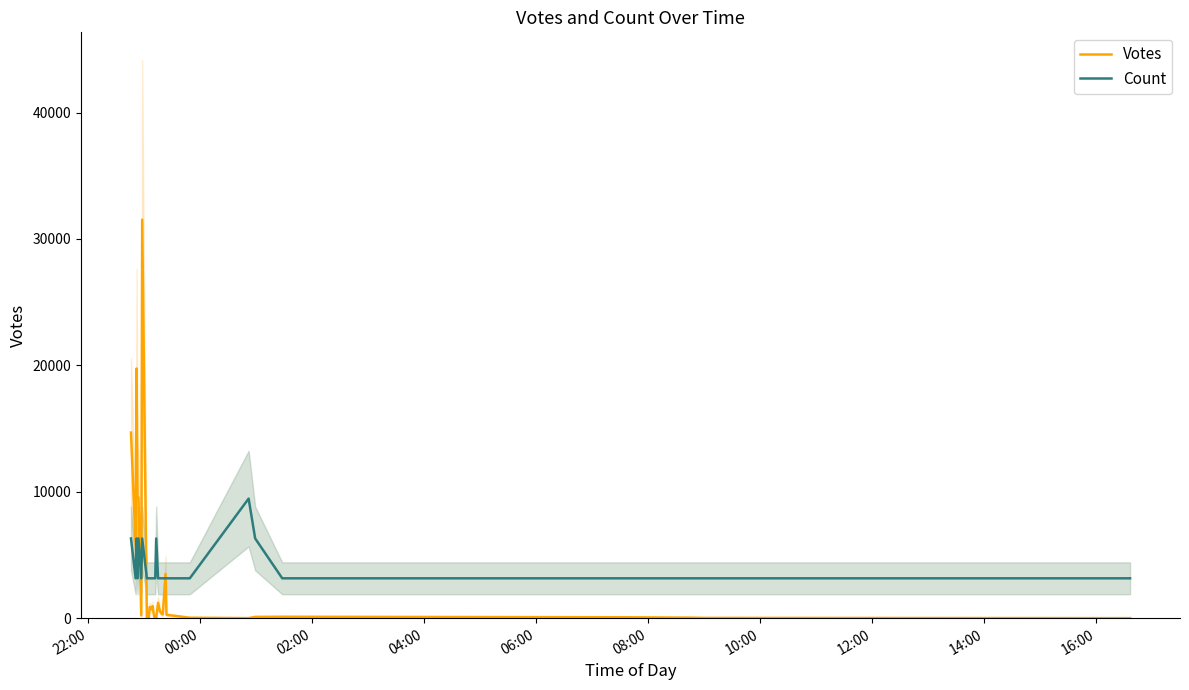

What is the minimum value for Count?

3152.5